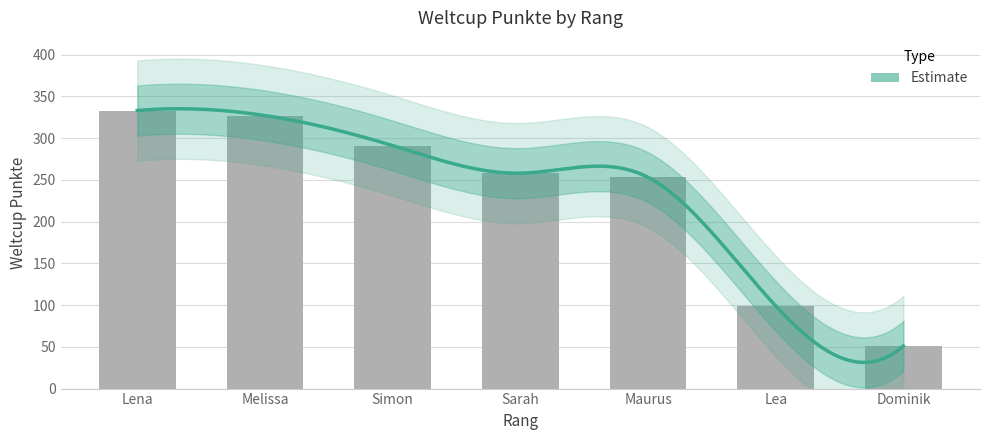

How many series are shown in this chart?

1